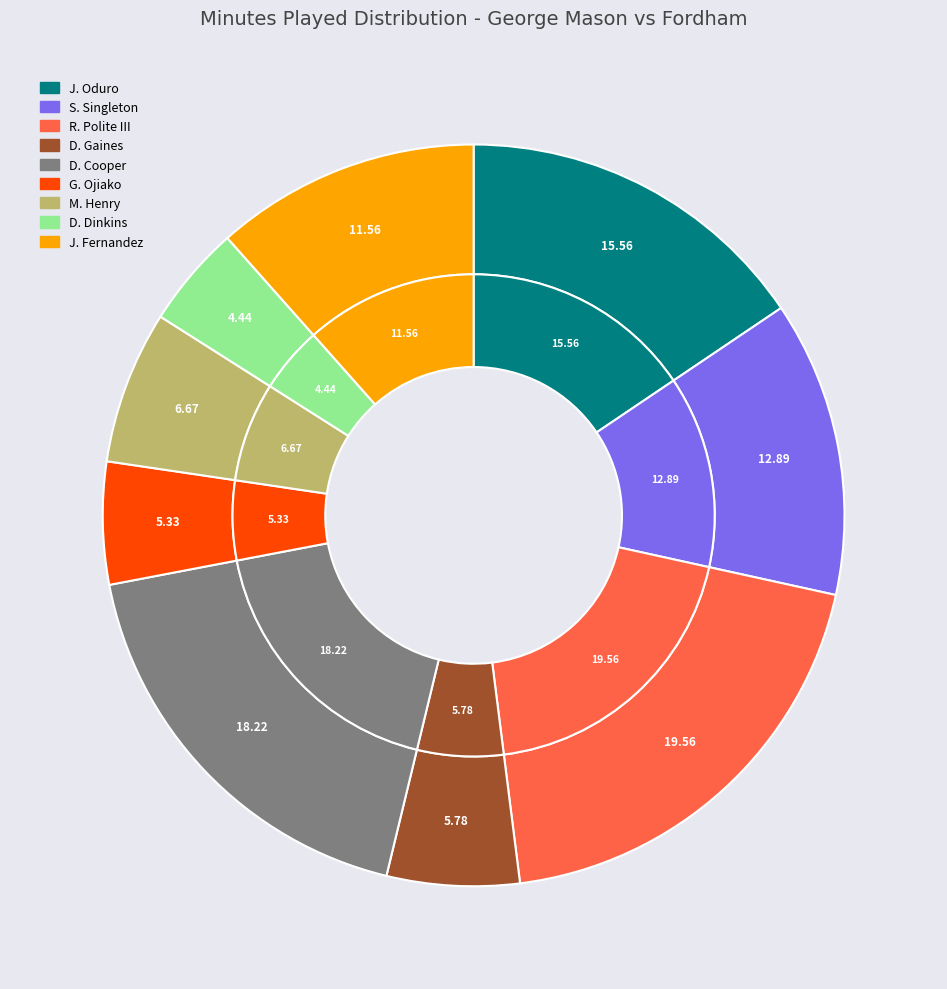

What is the largest slice in the pie chart?

R. Polite III